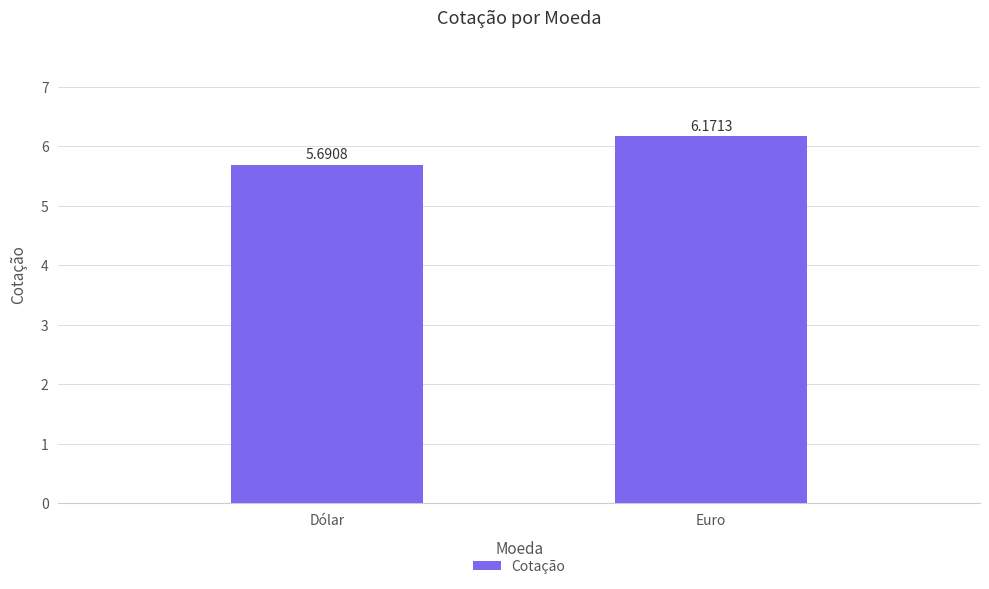

What is the sum of all values?

11.9